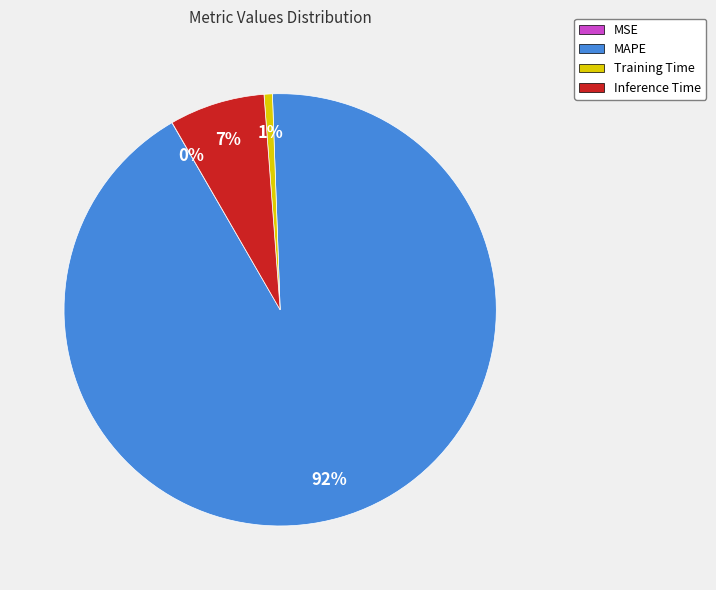

Which slice represents more than half of the pie?

MAPE